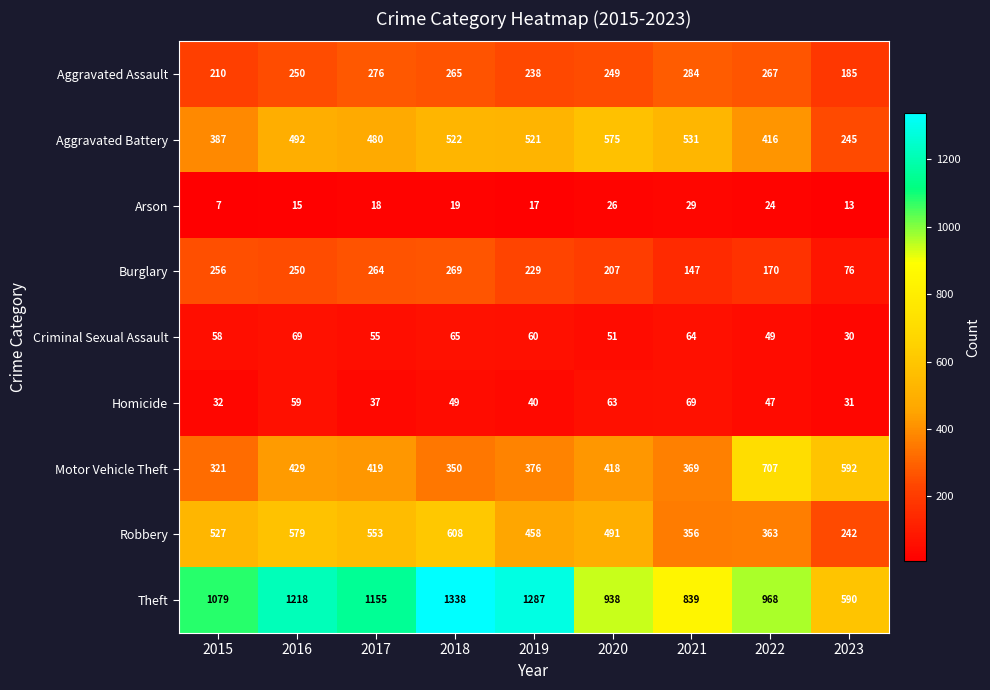

What is the average value of the Robbery series?

464